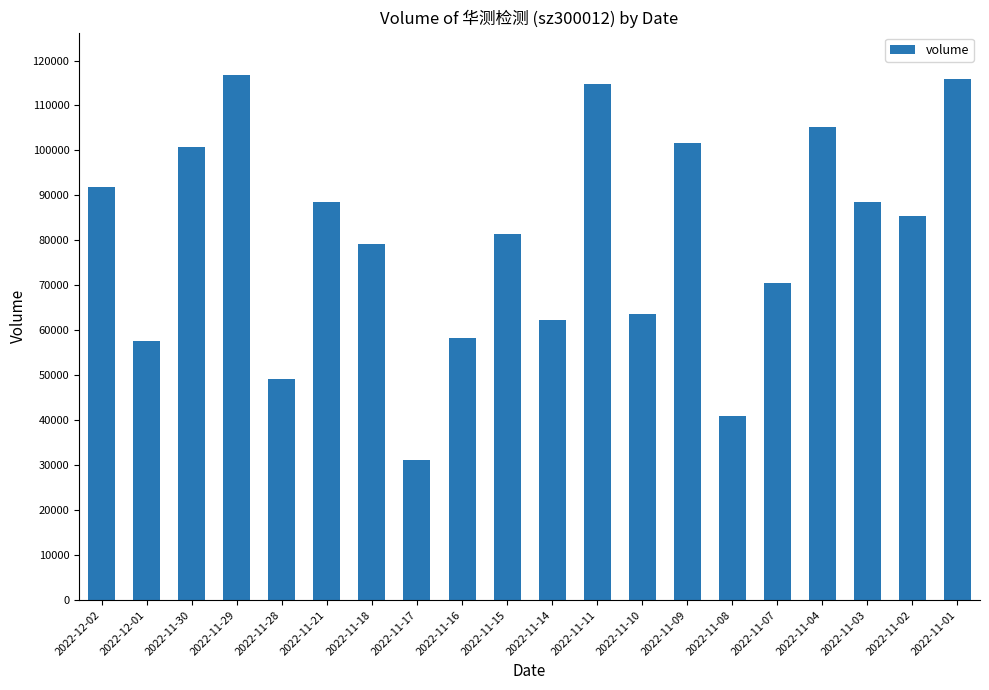

Which has a higher value, 2022-12-01 or 2022-11-21?

2022-11-21